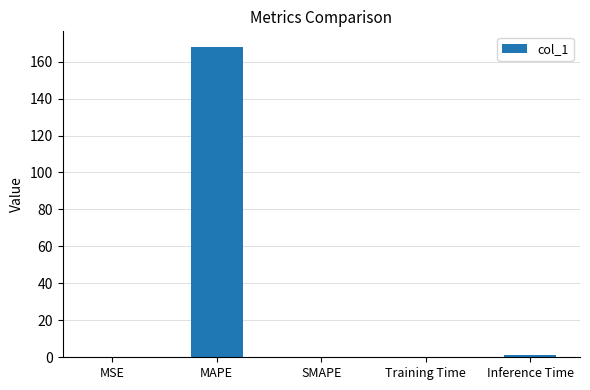

Which label corresponds to the largest value in the chart?

MAPE